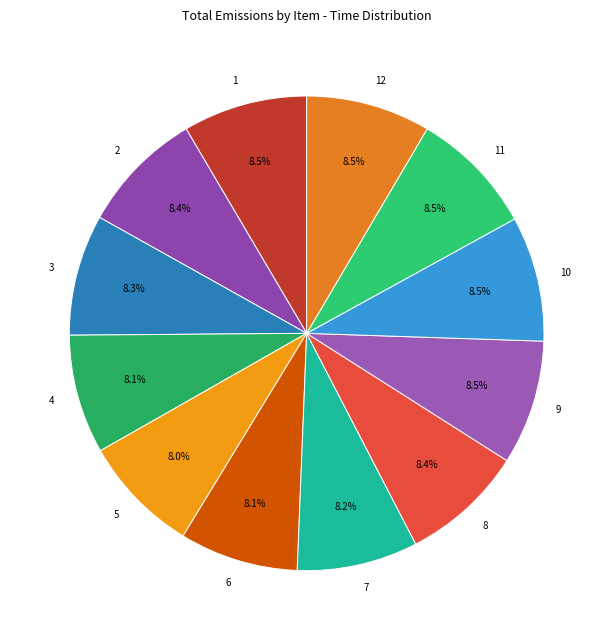

Is there any slice that represents more than half of the pie?

No